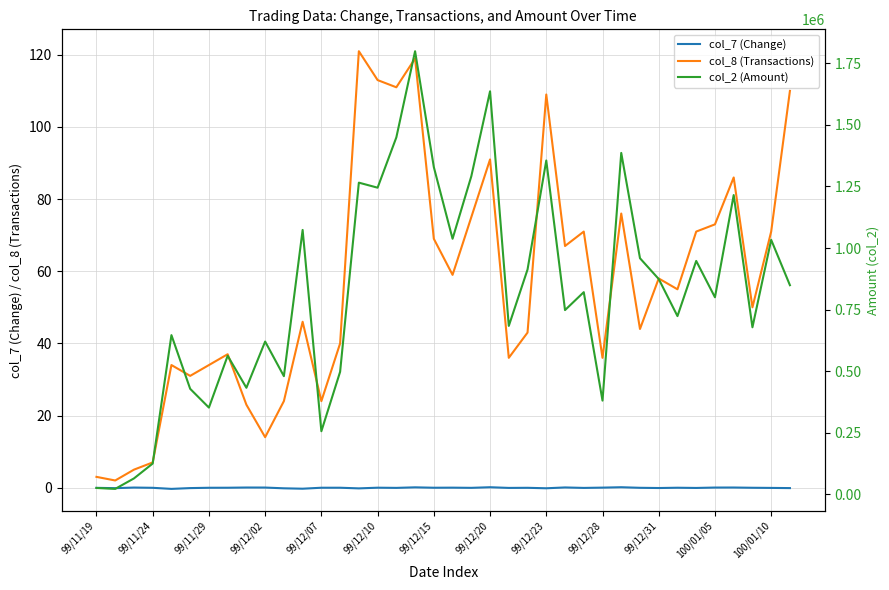

What is the difference between the highest and lowest values at 99/11/19?

26060.0